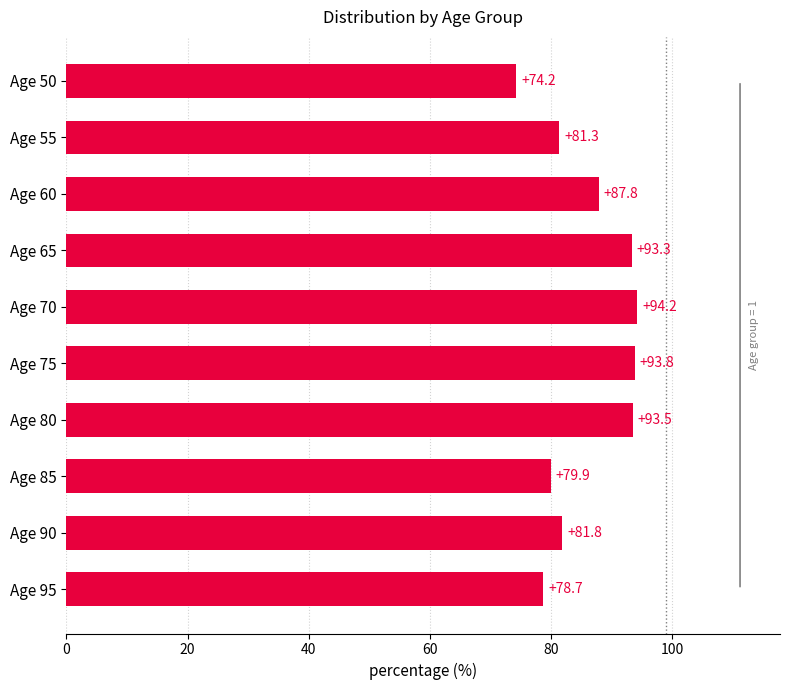

Read the value at Age 65.

93.3